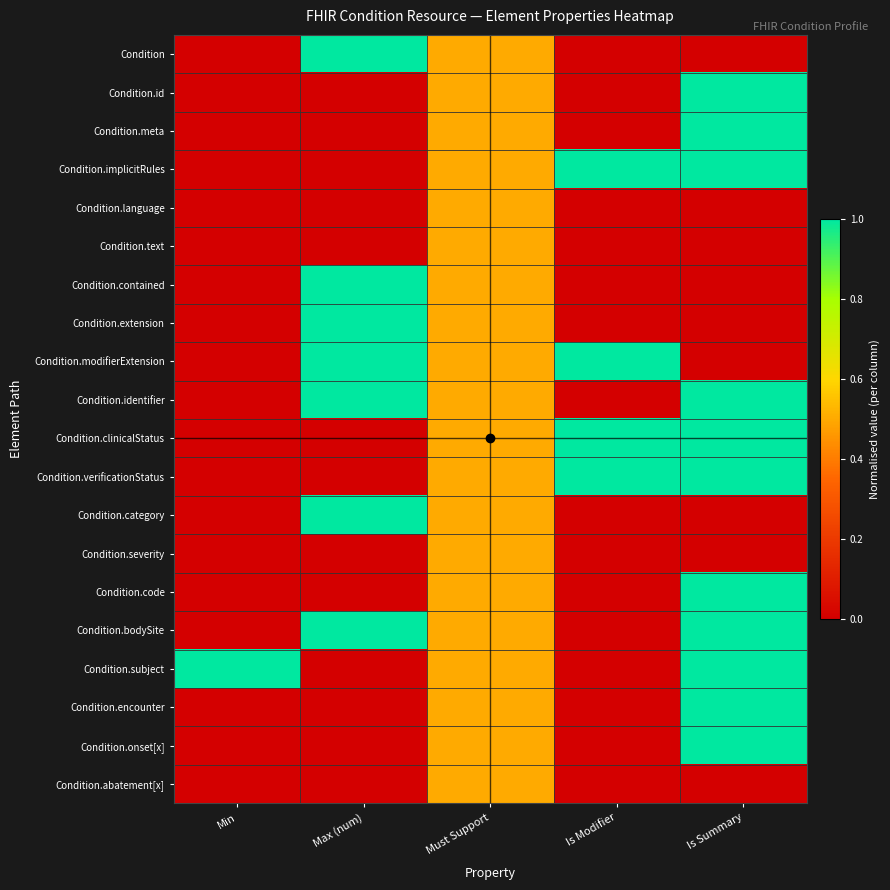

Reading left to right, extract all data points from this chart.

Condition: Min=0.0	Max (num)=1.0	Must Support=0.5	Is Modifier=0.0	Is Summary=0.0
Condition.id: Min=0.0	Max (num)=0.0	Must Support=0.5	Is Modifier=0.0	Is Summary=1.0
Condition.meta: Min=0.0	Max (num)=0.0	Must Support=0.5	Is Modifier=0.0	Is Summary=1.0
Condition.implicitRules: Min=0.0	Max (num)=0.0	Must Support=0.5	Is Modifier=1.0	Is Summary=1.0
Condition.language: Min=0.0	Max (num)=0.0	Must Support=0.5	Is Modifier=0.0	Is Summary=0.0
Condition.text: Min=0.0	Max (num)=0.0	Must Support=0.5	Is Modifier=0.0	Is Summary=0.0
Condition.contained: Min=0.0	Max (num)=1.0	Must Support=0.5	Is Modifier=0.0	Is Summary=0.0
Condition.extension: Min=0.0	Max (num)=1.0	Must Support=0.5	Is Modifier=0.0	Is Summary=0.0
Condition.modifierExtension: Min=0.0	Max (num)=1.0	Must Support=0.5	Is Modifier=1.0	Is Summary=0.0
Condition.identifier: Min=0.0	Max (num)=1.0	Must Support=0.5	Is Modifier=0.0	Is Summary=1.0
Condition.clinicalStatus: Min=0.0	Max (num)=0.0	Must Support=0.5	Is Modifier=1.0	Is Summary=1.0
Condition.verificationStatus: Min=0.0	Max (num)=0.0	Must Support=0.5	Is Modifier=1.0	Is Summary=1.0
Condition.category: Min=0.0	Max (num)=1.0	Must Support=0.5	Is Modifier=0.0	Is Summary=0.0
Condition.severity: Min=0.0	Max (num)=0.0	Must Support=0.5	Is Modifier=0.0	Is Summary=0.0
Condition.code: Min=0.0	Max (num)=0.0	Must Support=0.5	Is Modifier=0.0	Is Summary=1.0
Condition.bodySite: Min=0.0	Max (num)=1.0	Must Support=0.5	Is Modifier=0.0	Is Summary=1.0
Condition.subject: Min=1.0	Max (num)=0.0	Must Support=0.5	Is Modifier=0.0	Is Summary=1.0
Condition.encounter: Min=0.0	Max (num)=0.0	Must Support=0.5	Is Modifier=0.0	Is Summary=1.0
Condition.onset[x]: Min=0.0	Max (num)=0.0	Must Support=0.5	Is Modifier=0.0	Is Summary=1.0
Condition.abatement[x]: Min=0.0	Max (num)=0.0	Must Support=0.5	Is Modifier=0.0	Is Summary=0.0